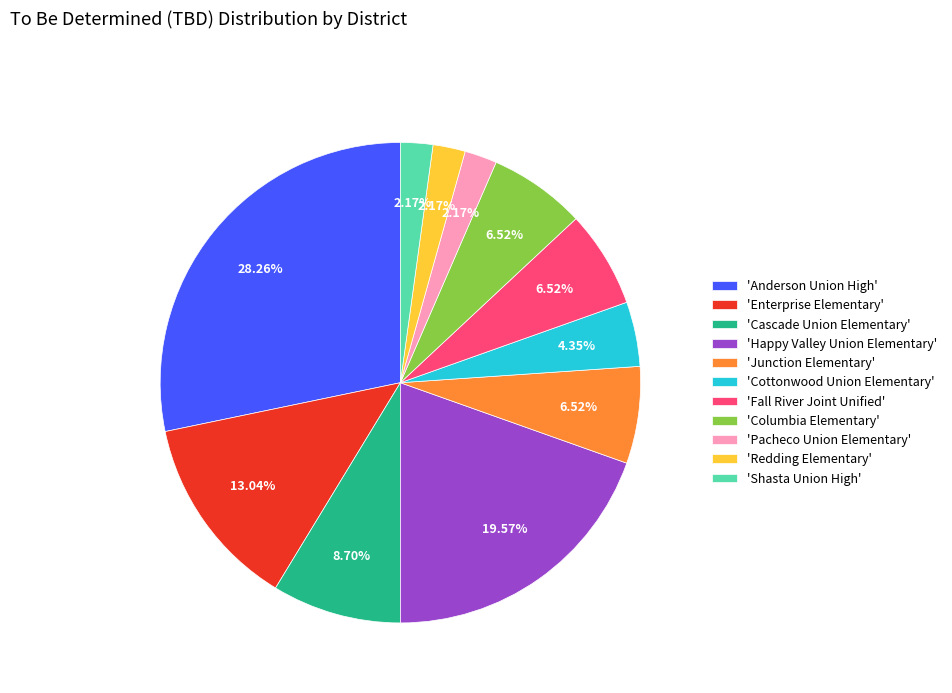

To the nearest percent, what is the average slice percentage?

9%